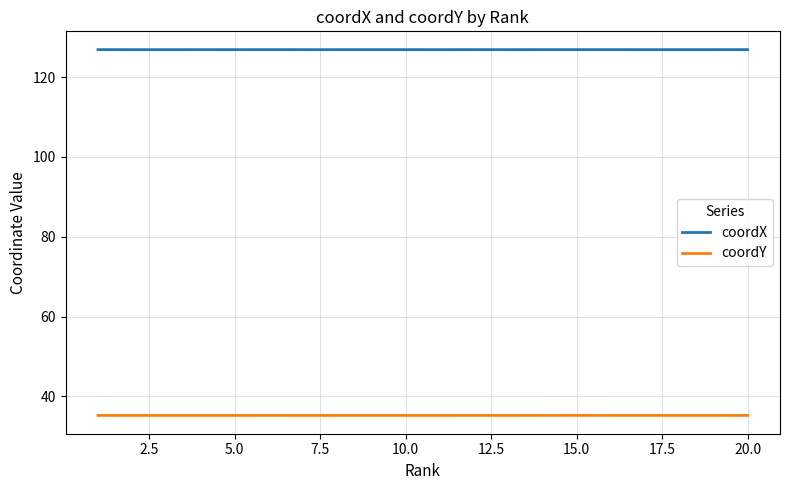

In coordY, how many points are higher than both neighbors (excluding endpoints)?

5